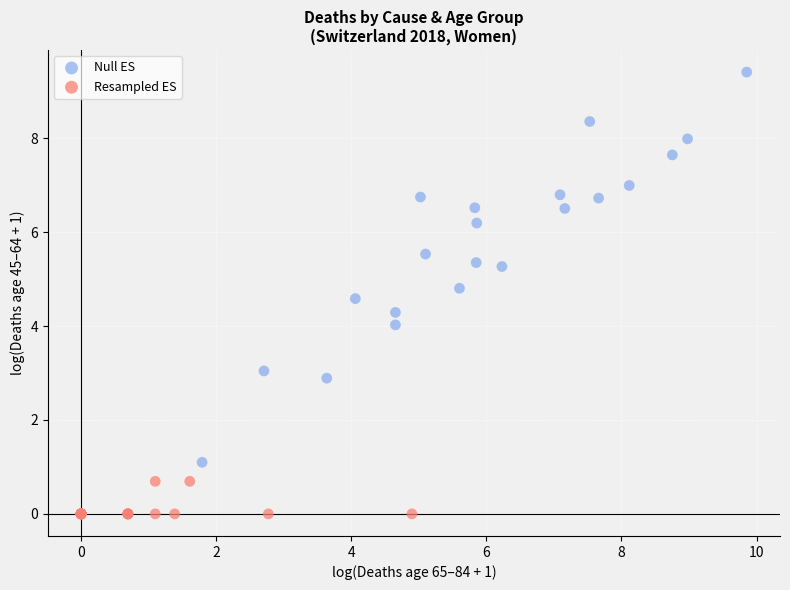

Which series contains the highest Y value?

Null ES